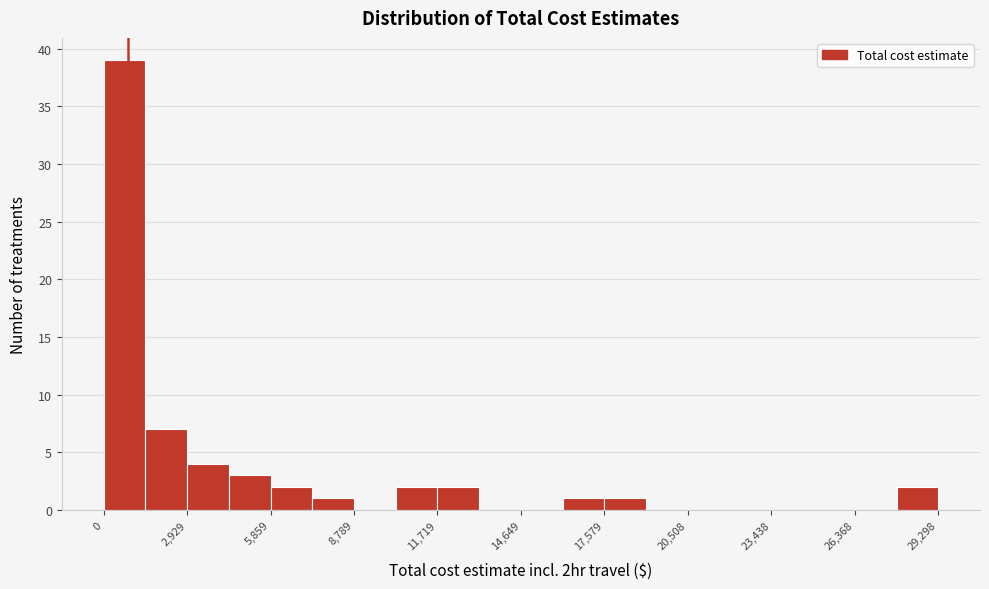

Read against the x-axis, roughly where is the centre of the tallest bar?

500